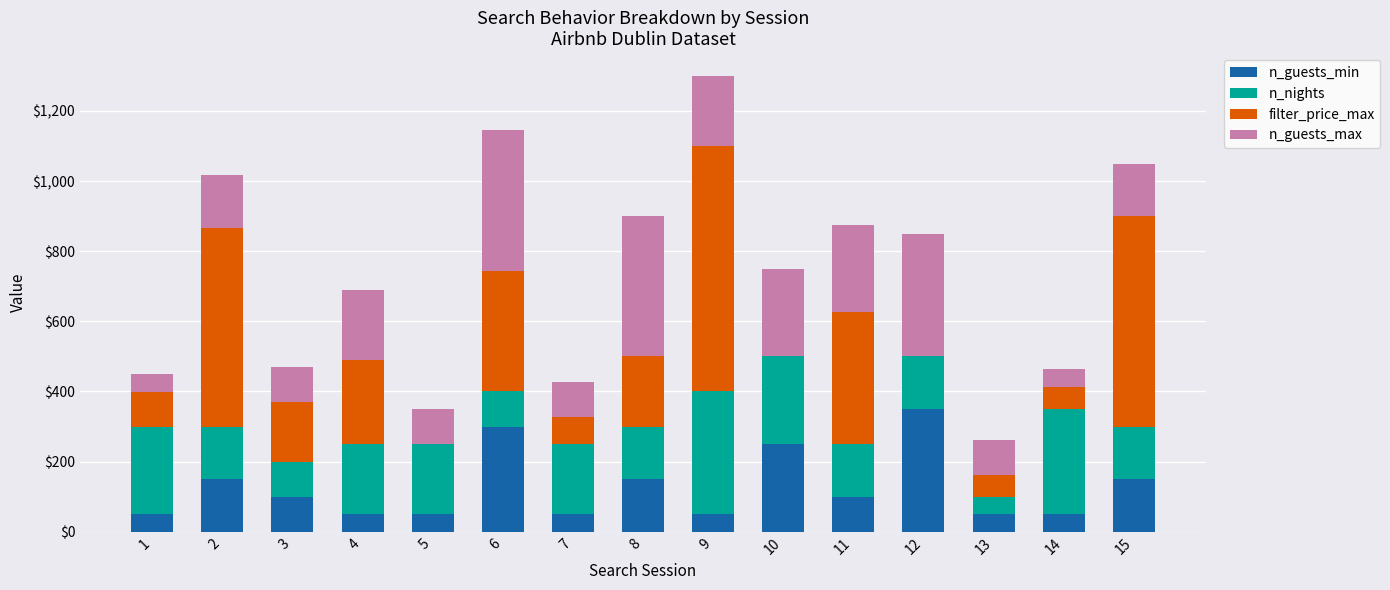

What is the maximum value for n_guests_min?

350